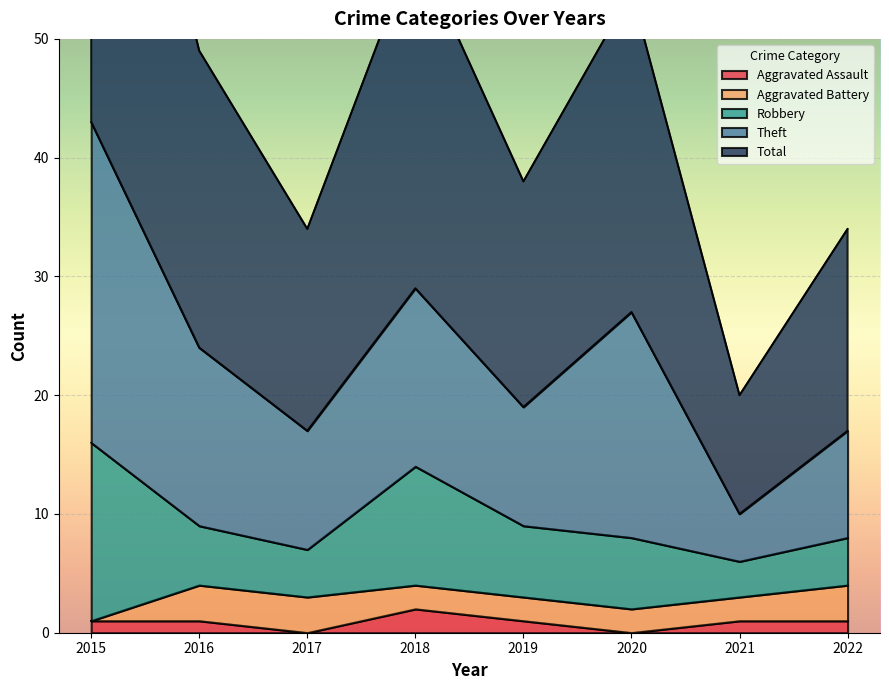

Is it true that Theft equals 19 at 2020?

True